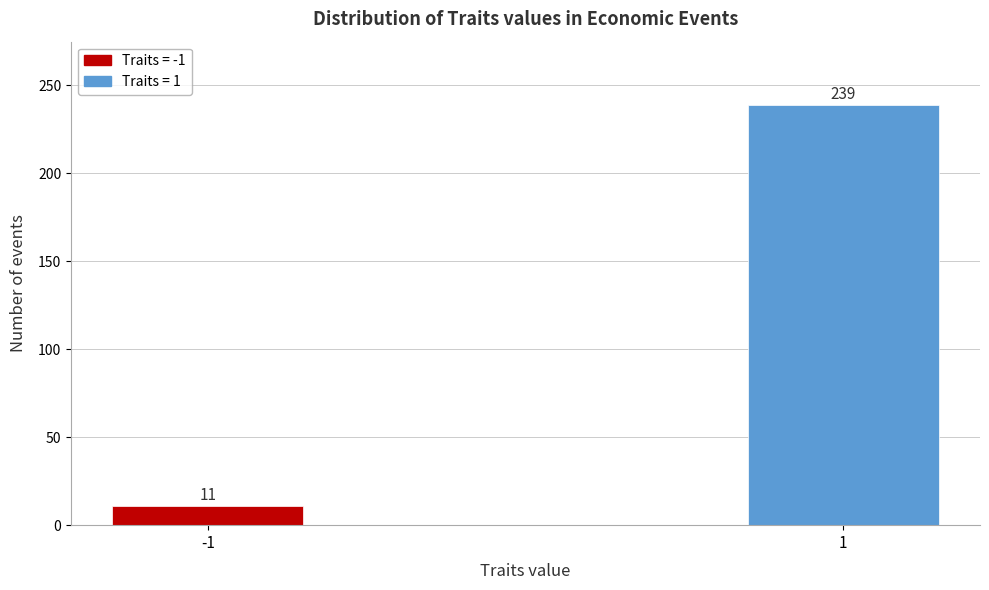

Reading left to right, extract all data points from this chart.

11	239